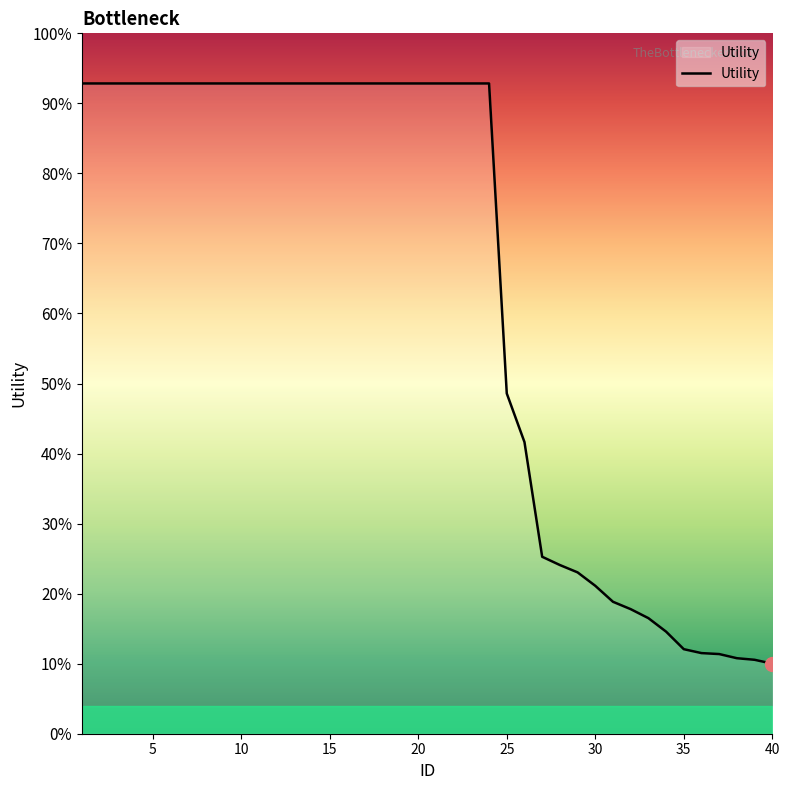

Does the chart display data point markers on the line(s)?

No